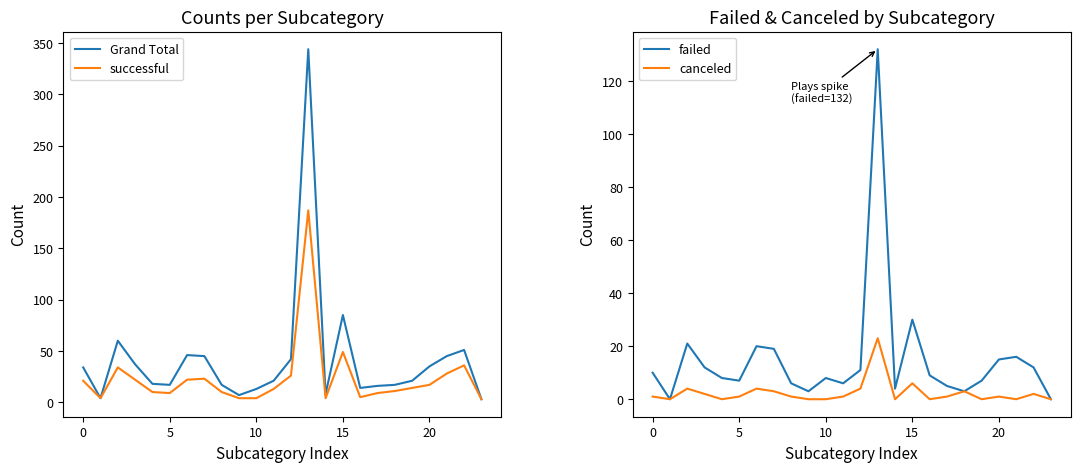

How many interior local peaks does the Grand Total series have?

5